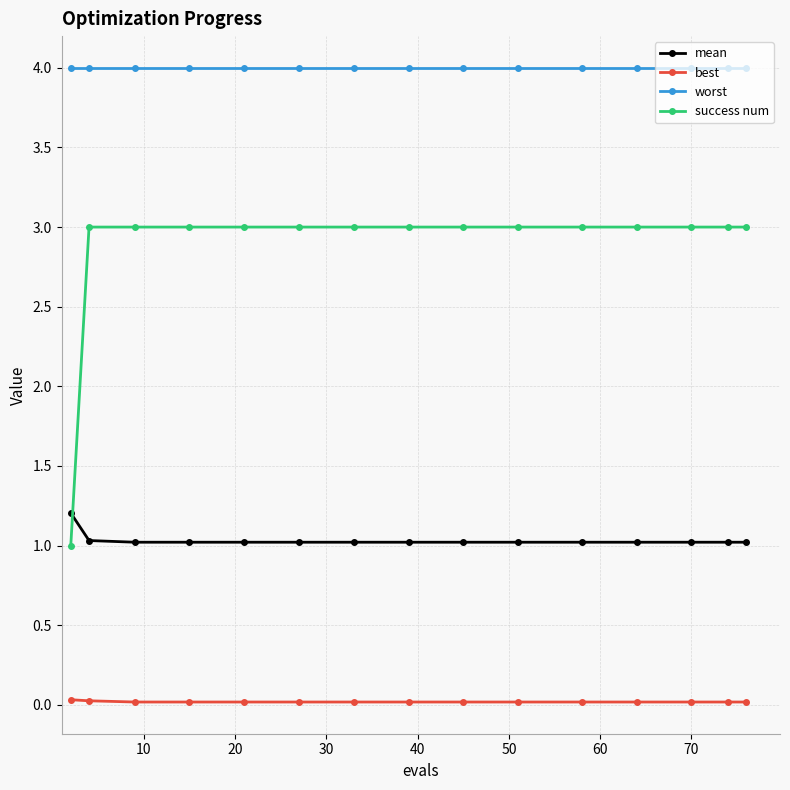

True or false: best and success num intersect in this chart.

False